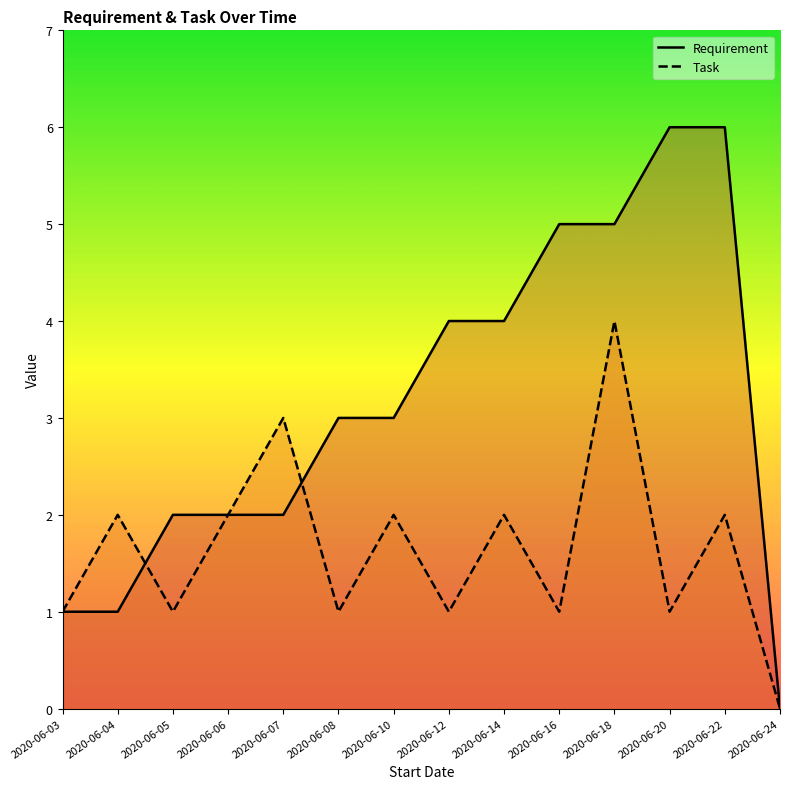

At 2020-06-08, list the series in order from largest to smallest.

Requirement, Task